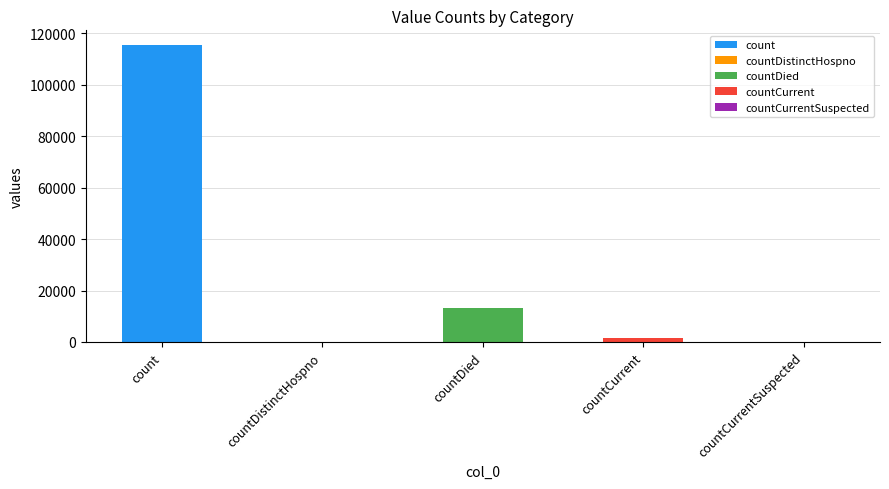

What value does the data have at countCurrent?

1383